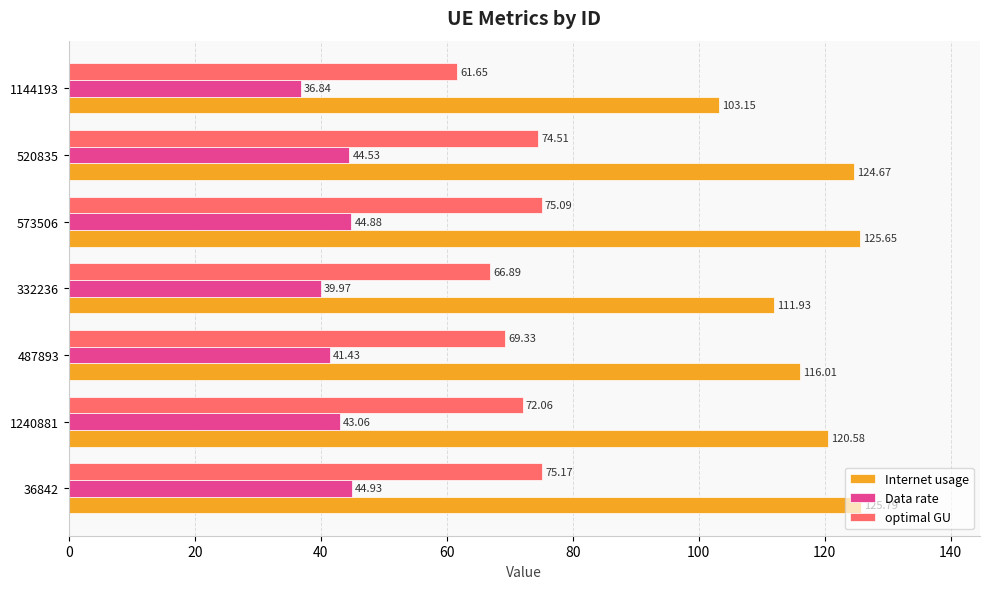

What is the difference between the maximum and minimum values in the optimal GU series?

13.5